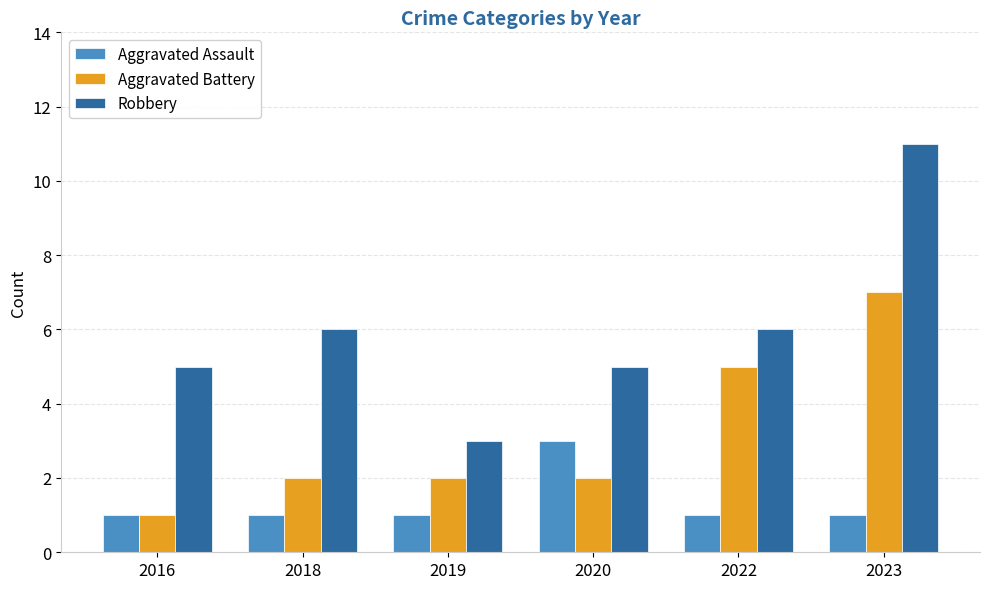

Which series has the largest total across all categories?

Robbery